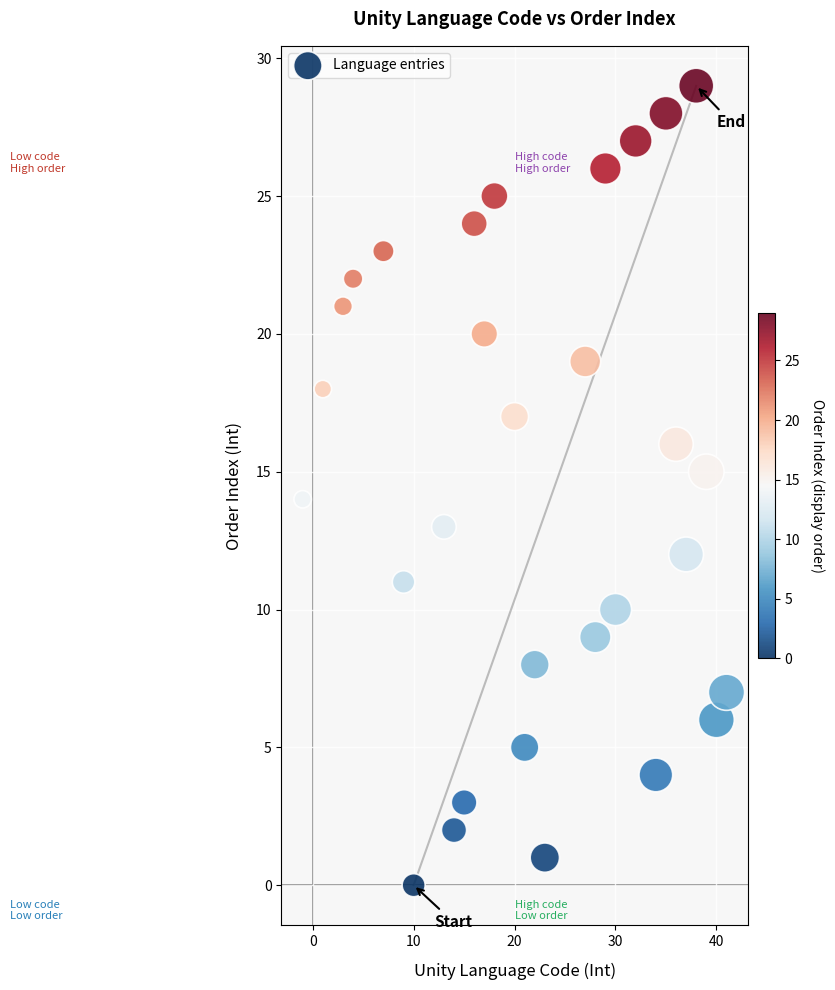

What is the range of Y values (max minus min)?

29